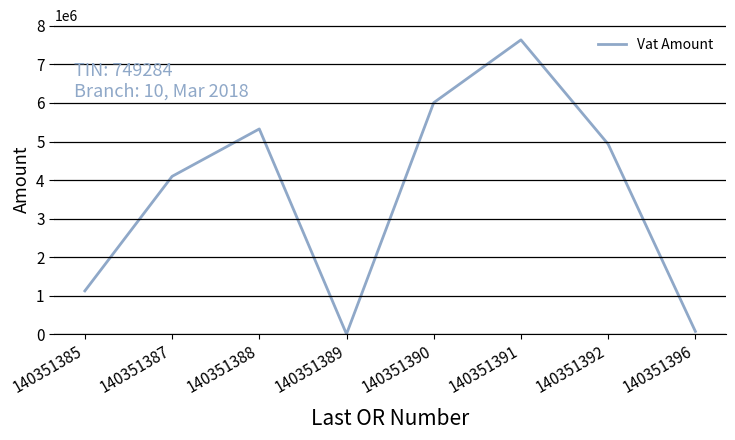

Approximately how many times larger is the value at 140351392 compared to 140351387?

1.2